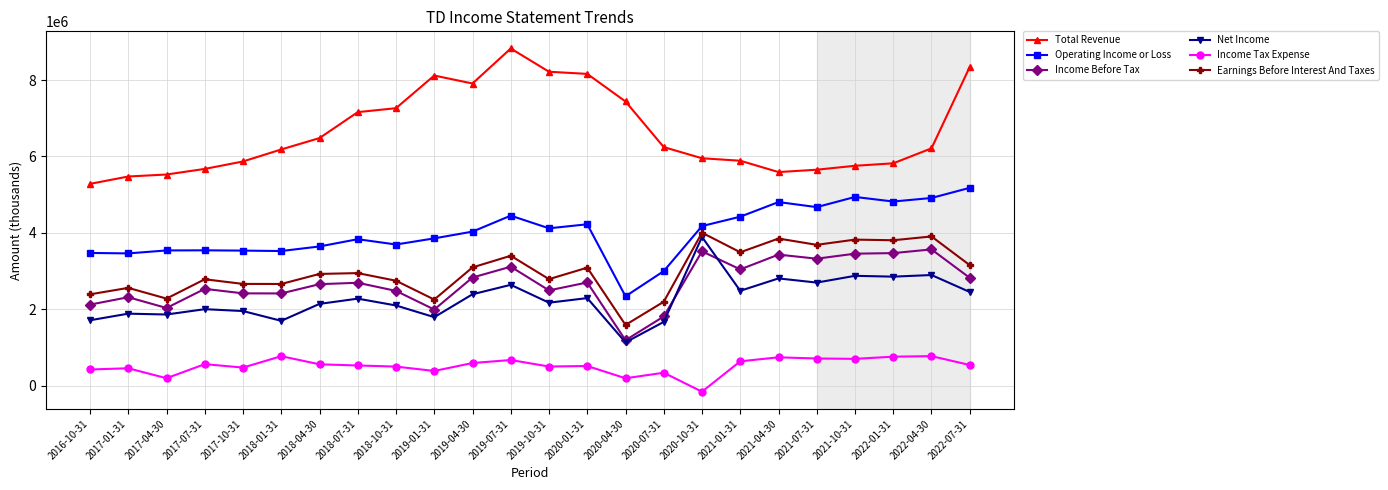

Which series has the largest total across all categories?

Total Revenue